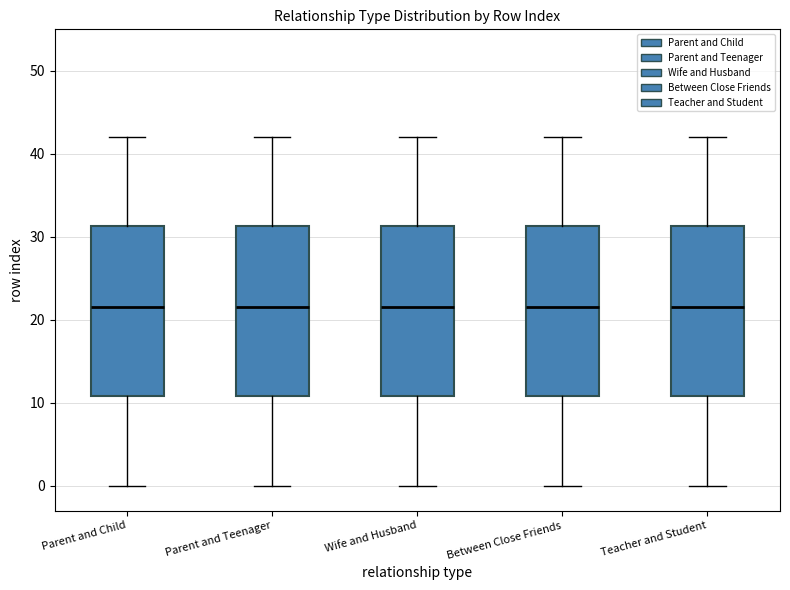

Reading left to right, transcribe this box plot: for each box, give where its median line is, the range the box spans, and where its two whiskers end, as read against the y-axis. The values are not printed on the chart, so give them approximately, as read against the axis.

Parent and Child: median 22, box 11 to 31, whiskers 0 to 42
Parent and Teenager: median 22, box 11 to 31, whiskers 0 to 42
Wife and Husband: median 22, box 11 to 31, whiskers 0 to 42
Between Close Friends: median 22, box 11 to 31, whiskers 0 to 42
Teacher and Student: median 22, box 11 to 31, whiskers 0 to 42